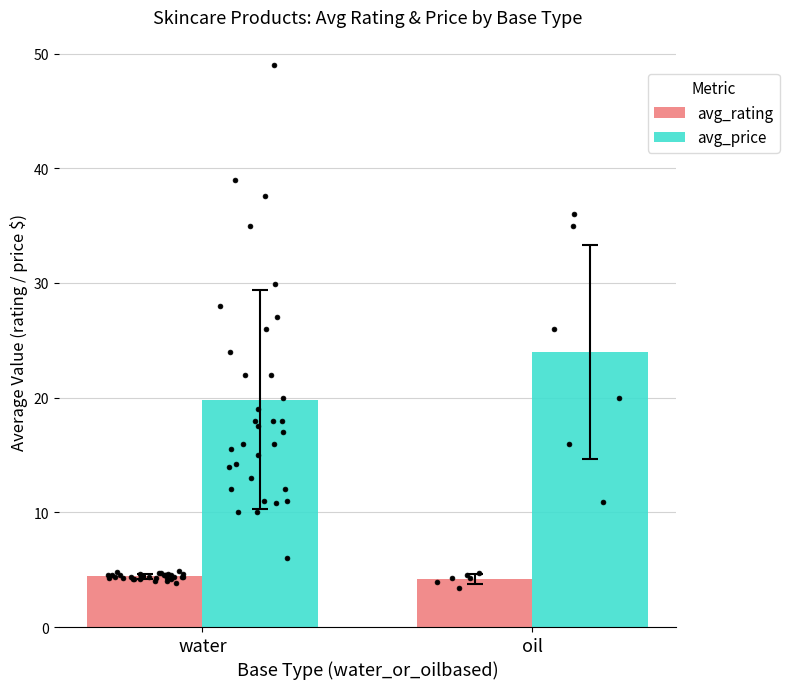

What are all the series names shown in the legend?

avg_rating, avg_price